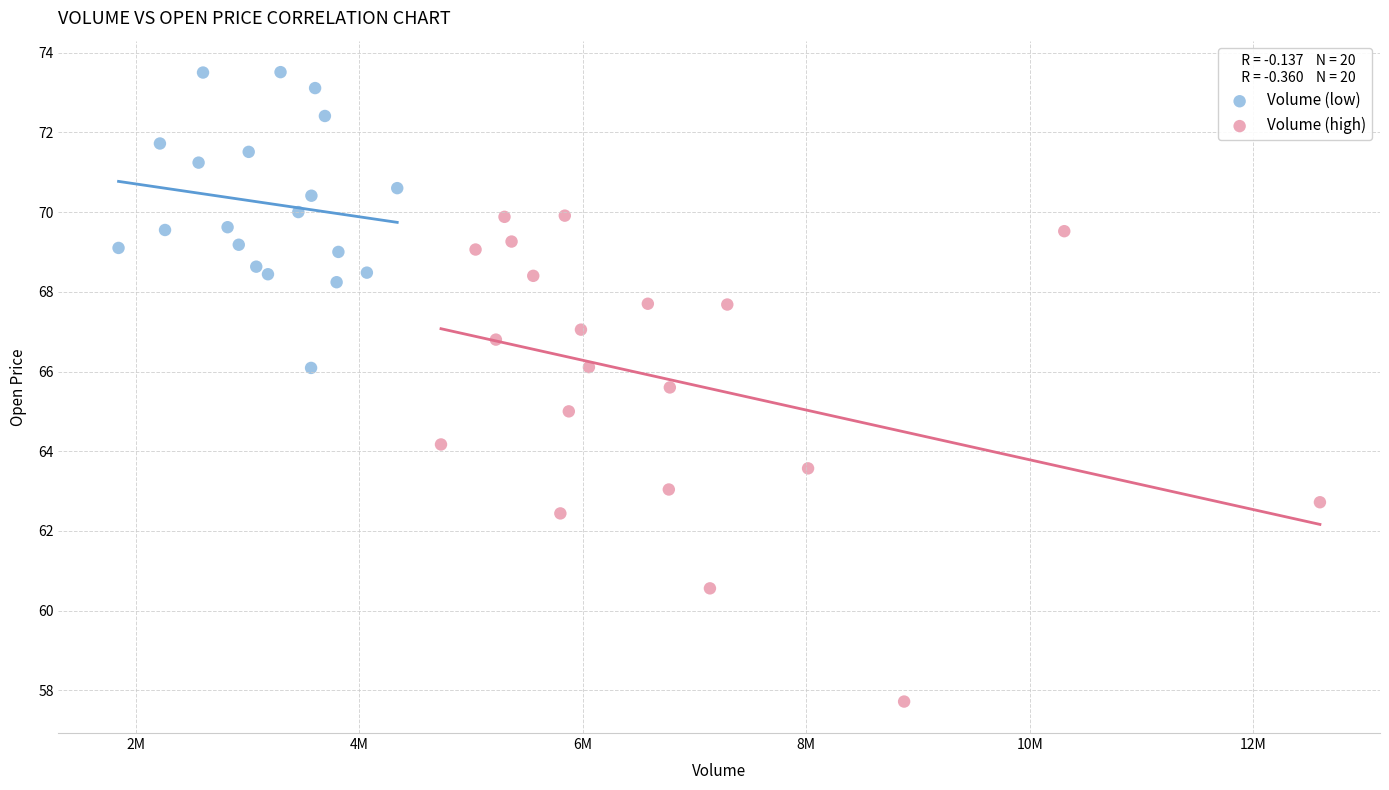

Which series reaches the maximum Y coordinate?

Volume (low)